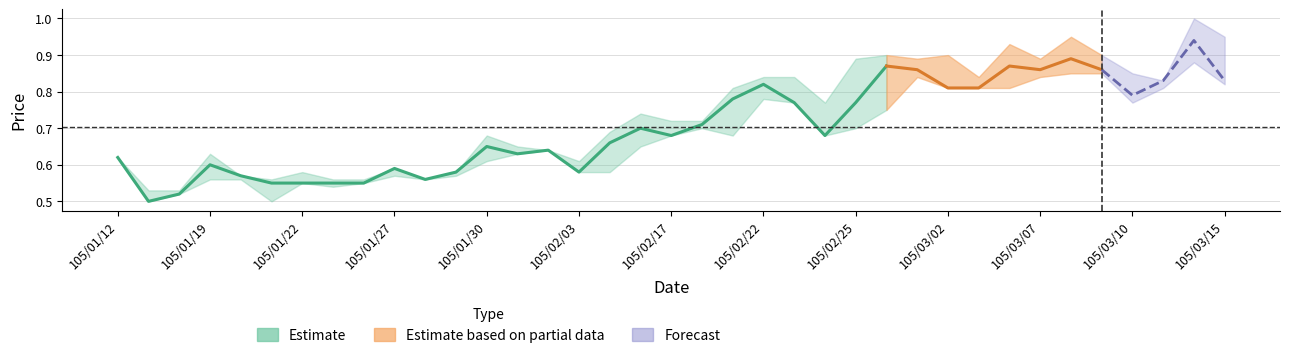

Which has a higher value, 105/01/28 or 105/01/21?

105/01/28